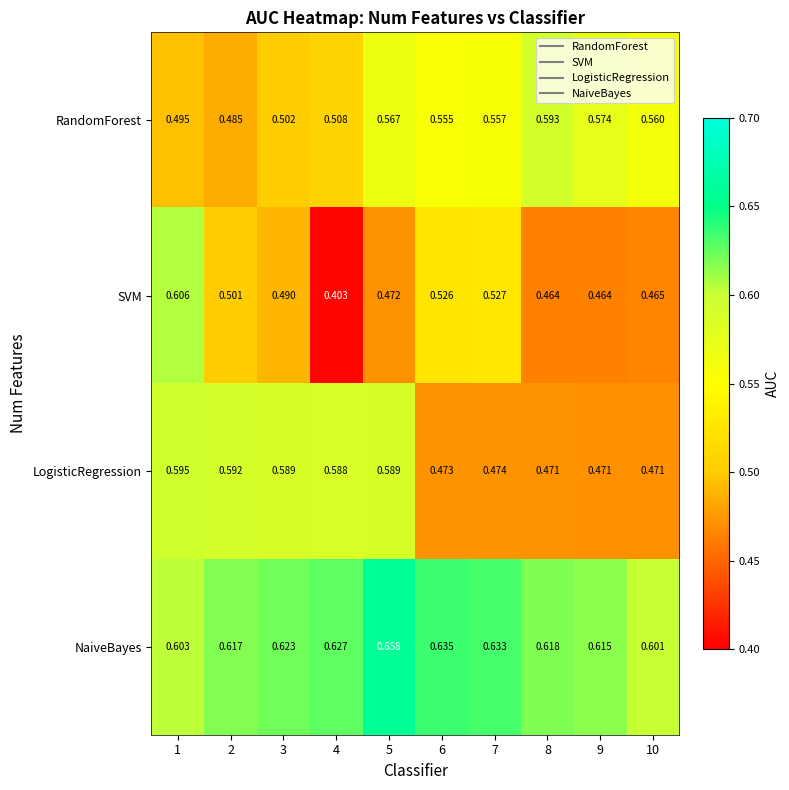

Which series has the largest total across all categories?

NaiveBayes